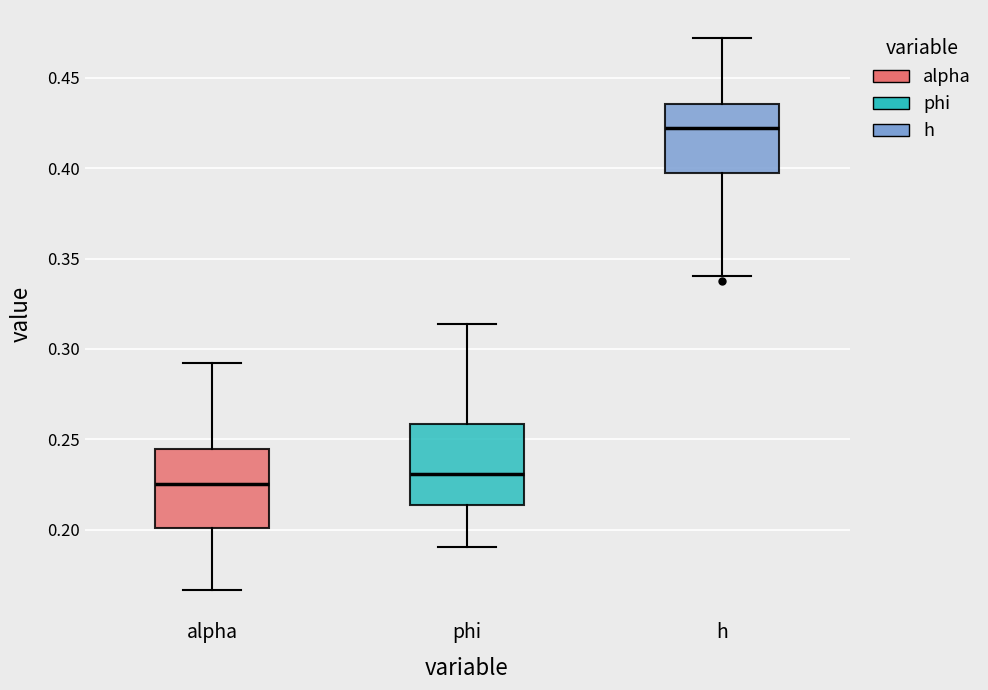

Where does the median line of the box for h sit on the y-axis? The values are not printed on the chart, so give them approximately, as read against the axis.

0.420